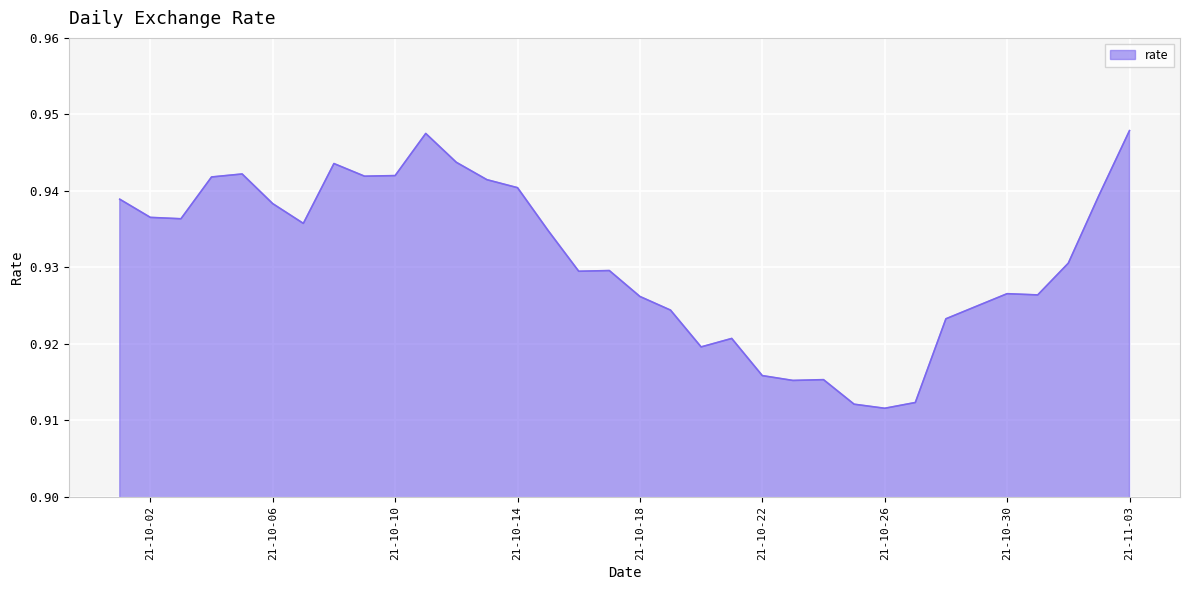

Reading left to right, what are all the values shown in this chart?

0.9	0.9	0.9	0.9	0.9	0.9	0.9	0.9	0.9	0.9	0.9	0.9	0.9	0.9	0.9	0.9	0.9	0.9	0.9	0.9	0.9	0.9	0.9	0.9	0.9	0.9	0.9	0.9	0.9	0.9	0.9	0.9	0.9	0.9